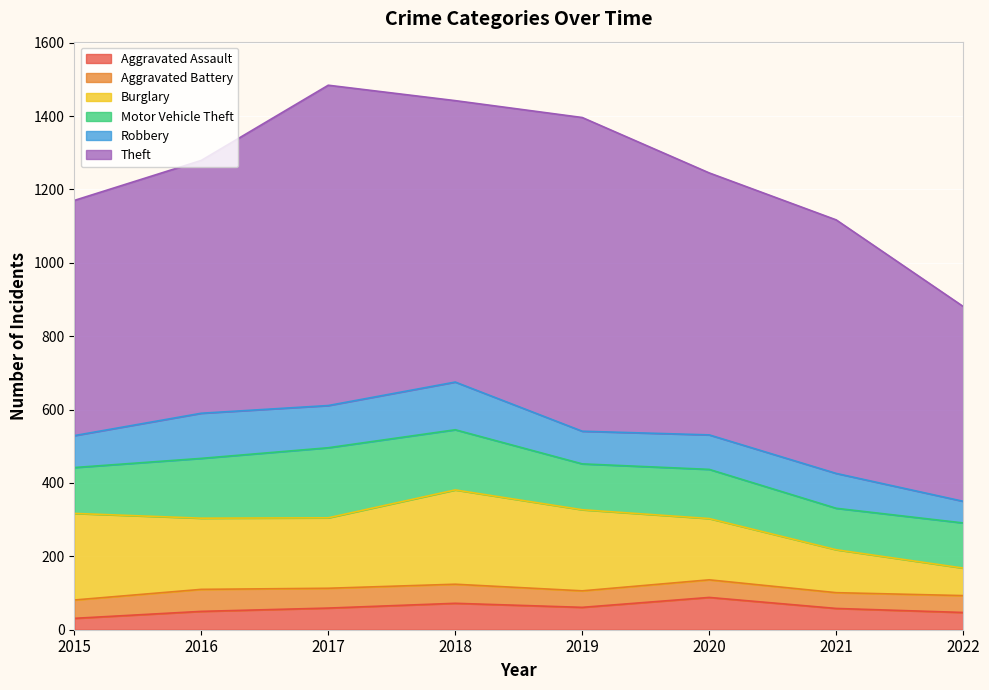

True or false: Motor Vehicle Theft and Aggravated Battery cross at least once.

False